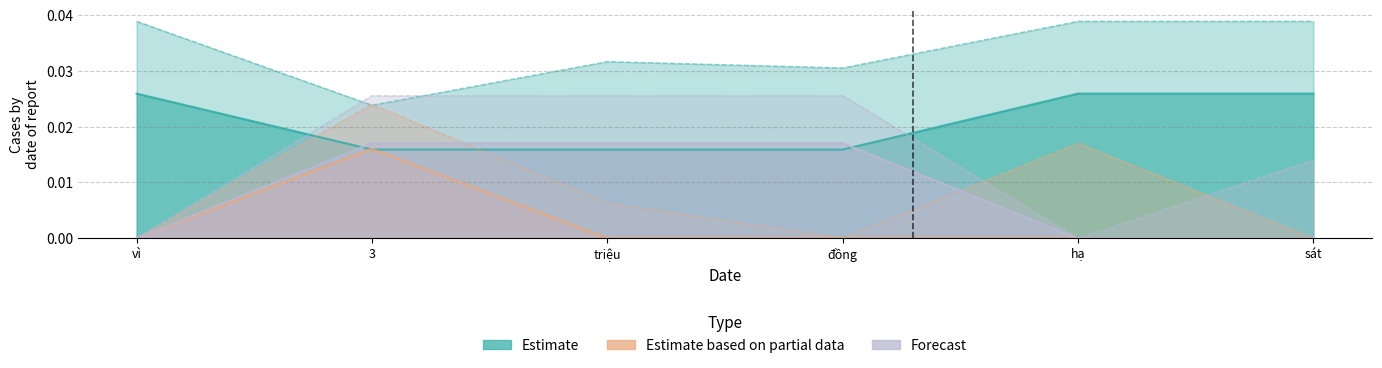

What is the label of the 1st point from the left?

vì